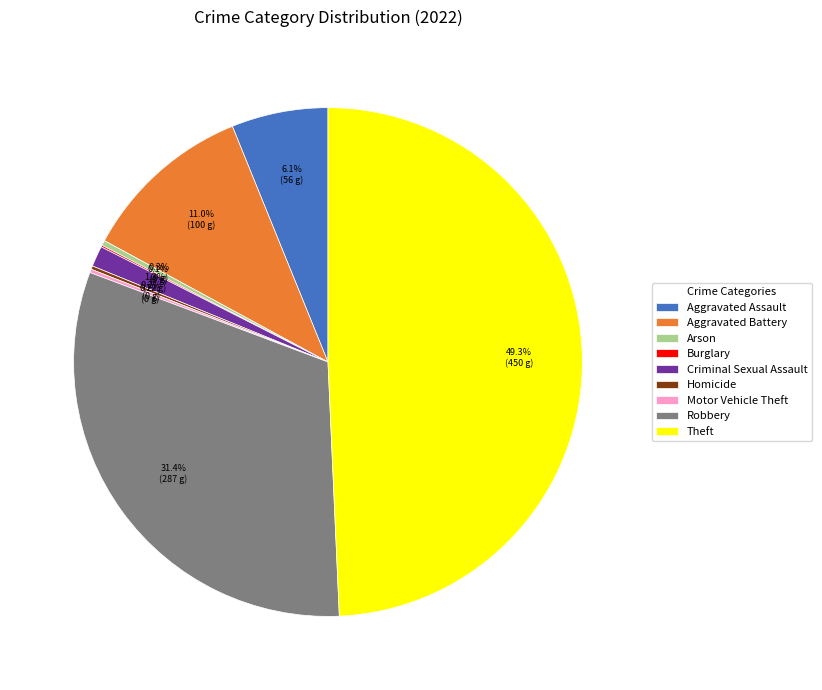

Is the sum of Aggravated Battery and Criminal Sexual Assault greater than half?

No